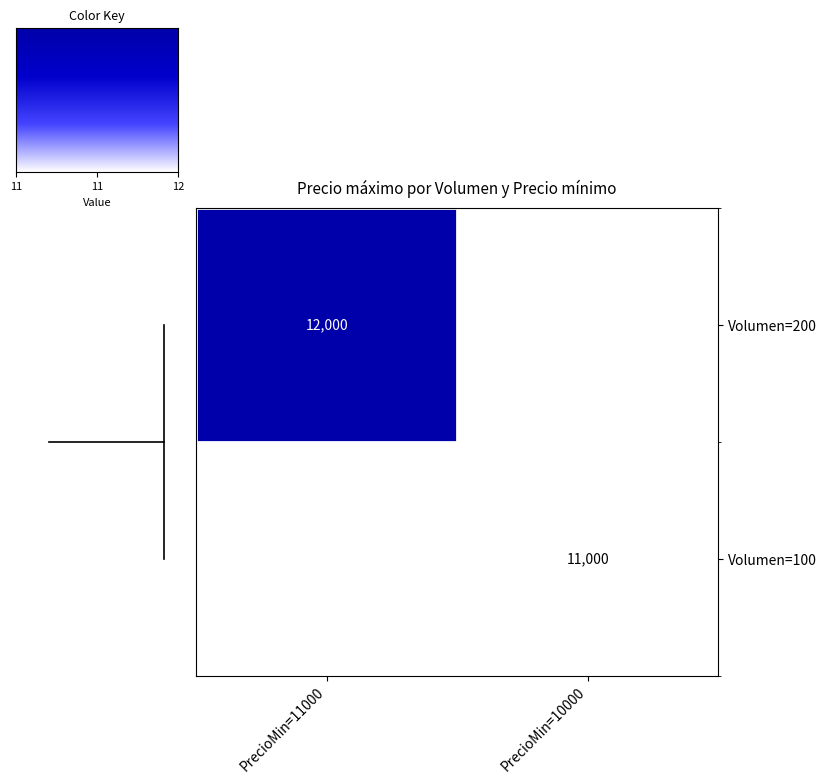

Is it true that Volumen=100 equals 2372 at PrecioMin=10000?

False